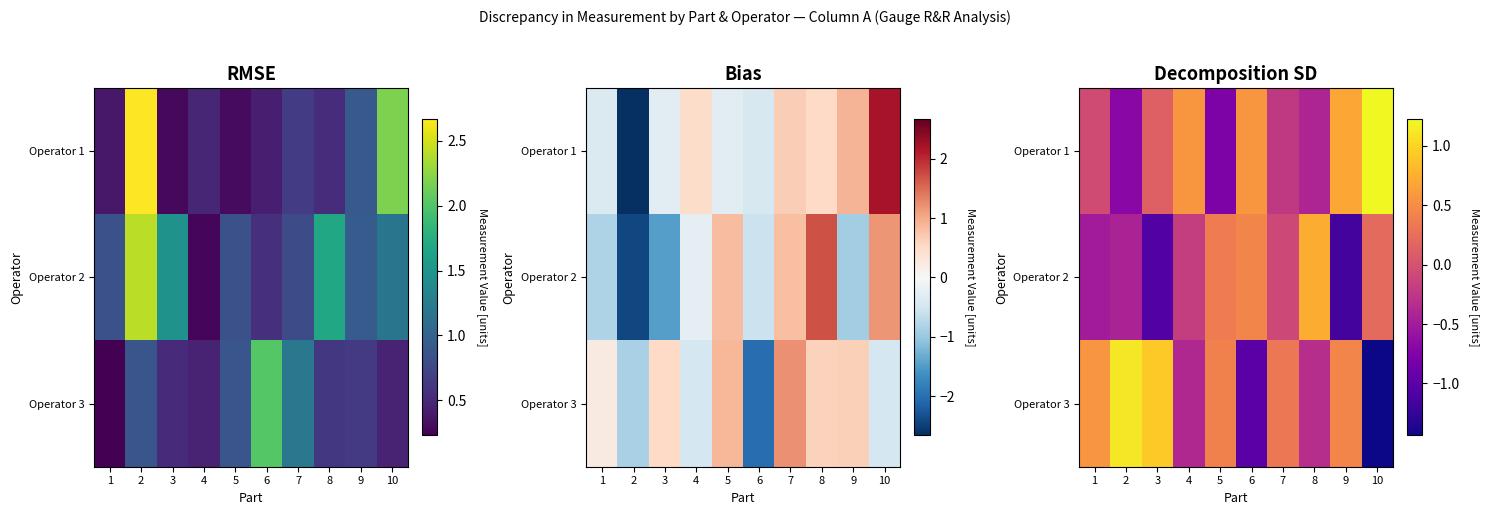

What is the minimum value for Operator 3?

-1.4